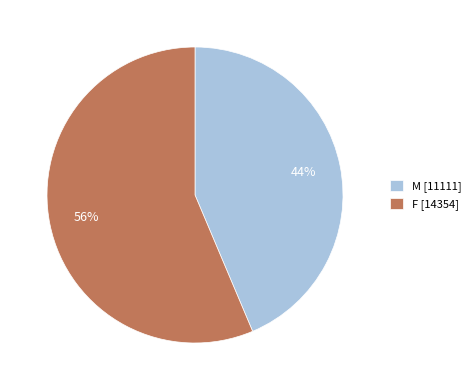

To the nearest percent, what is the combined percentage of M [11111] and F [14354]?

100%